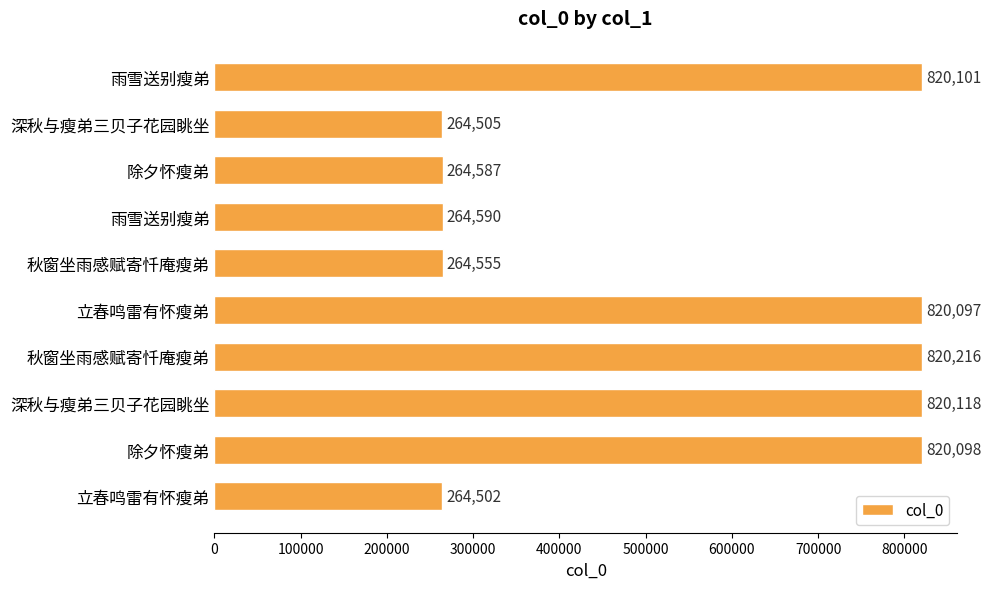

Are the bars grouped side by side (vs. stacked)?

No